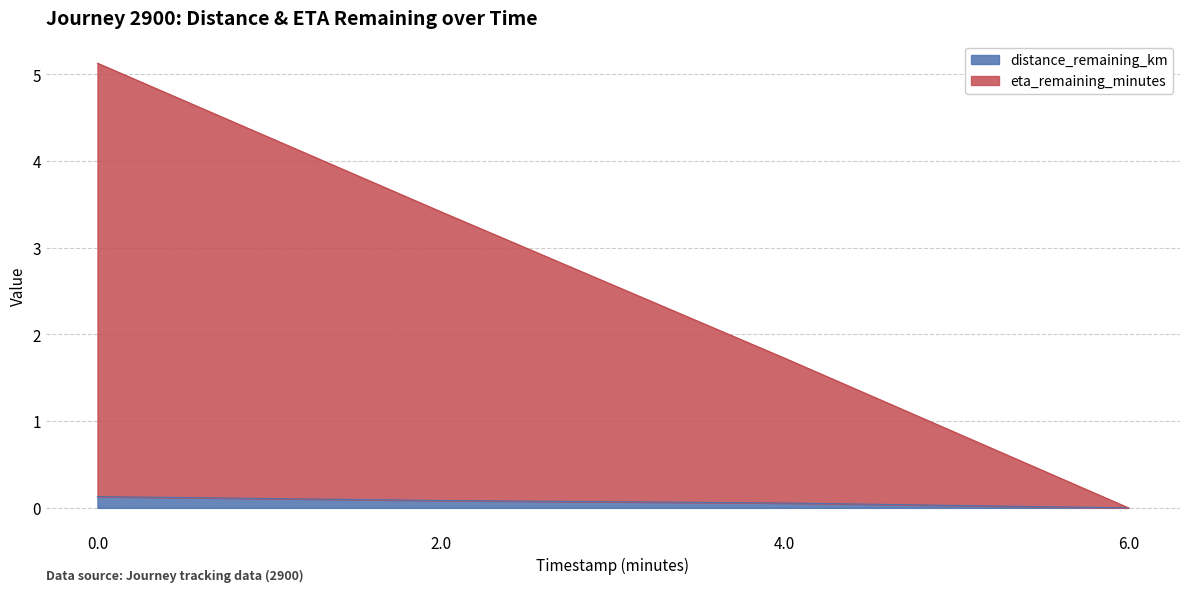

How many values in the distance_remaining_km series exceed 0?

3